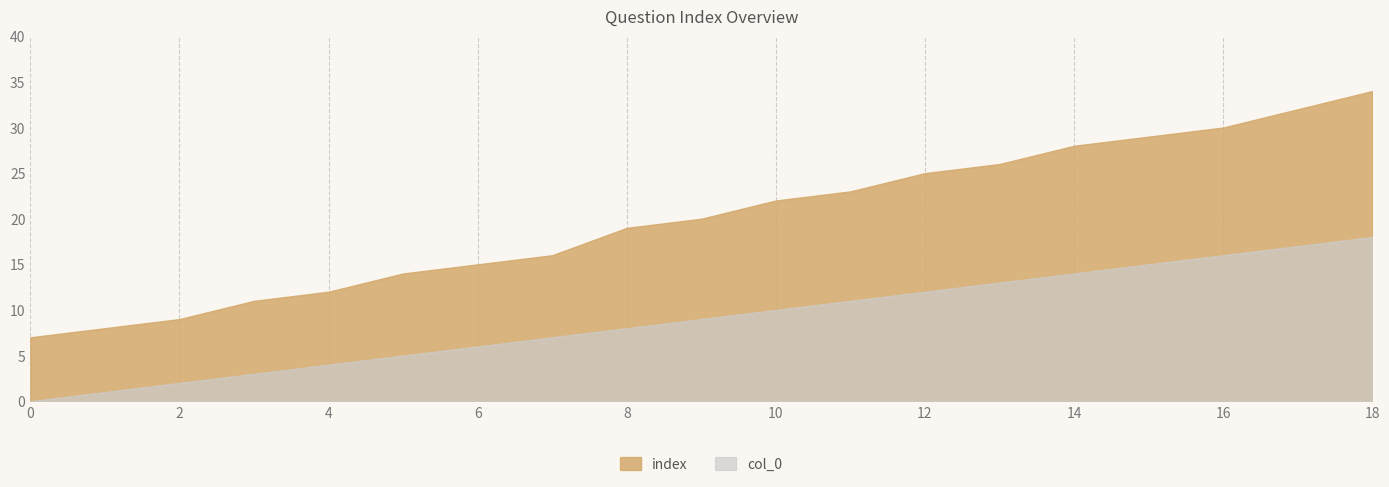

What is the value of the col_0 point at the 9th from the left?

8